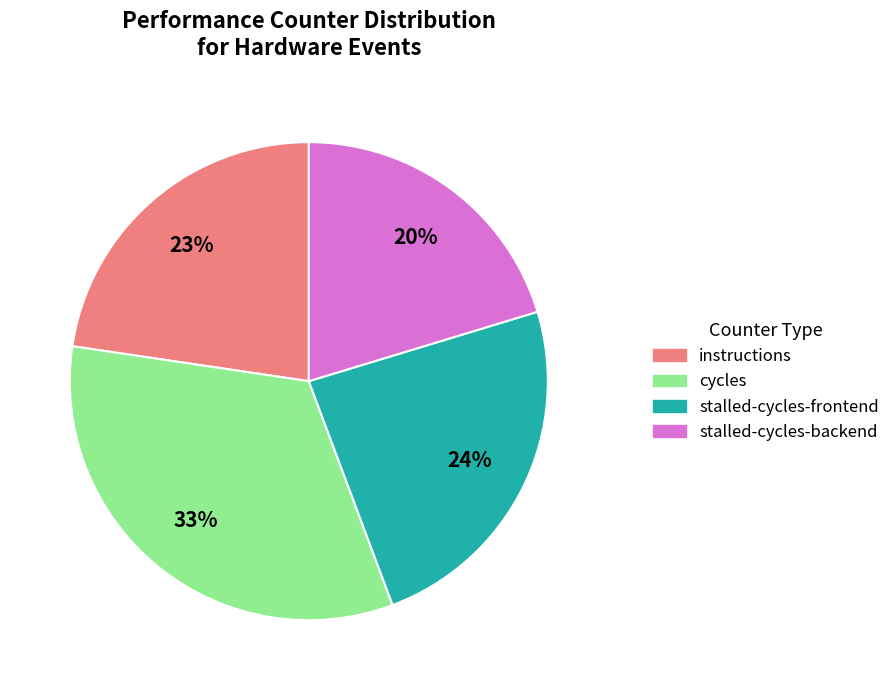

Is there a majority slice in this chart?

No